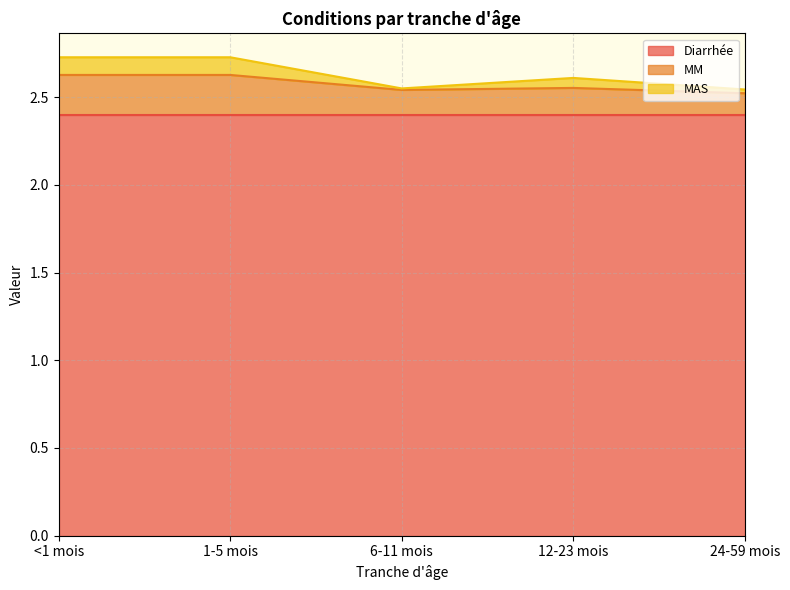

How many MM values are between 2 and 3?

5